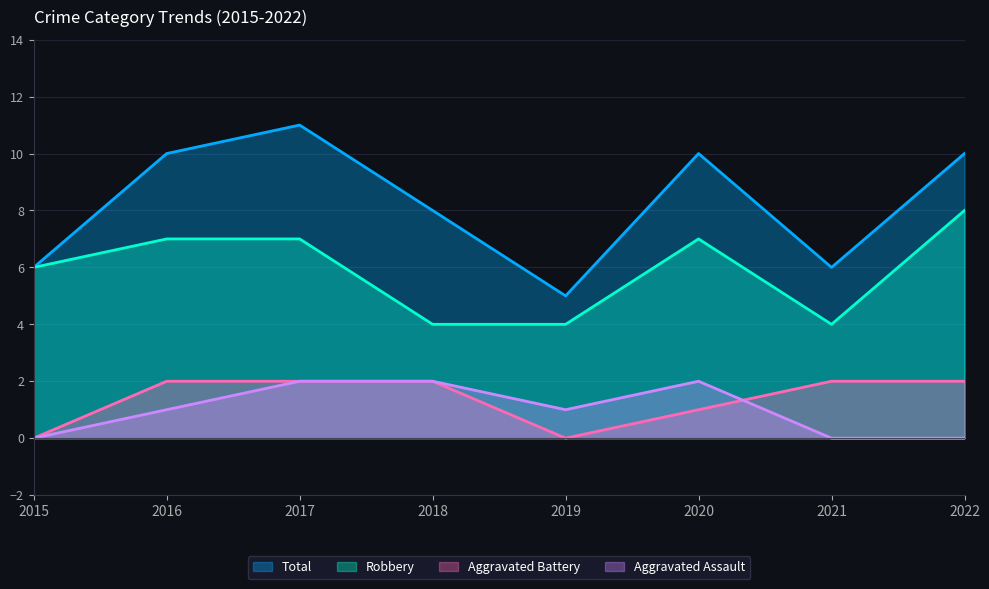

Which label corresponds to the smallest value in the chart?

2015